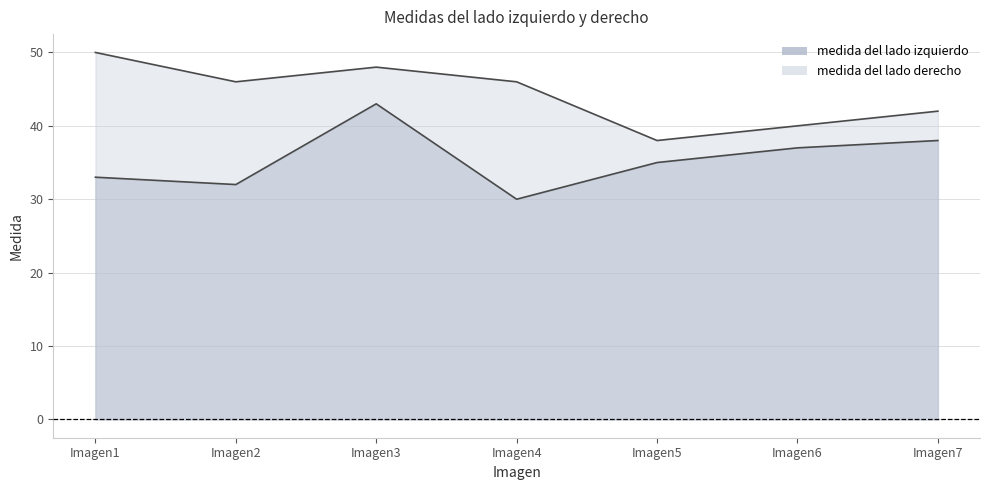

What is the difference between the maximum and minimum values in the medida del lado izquierdo series?

13